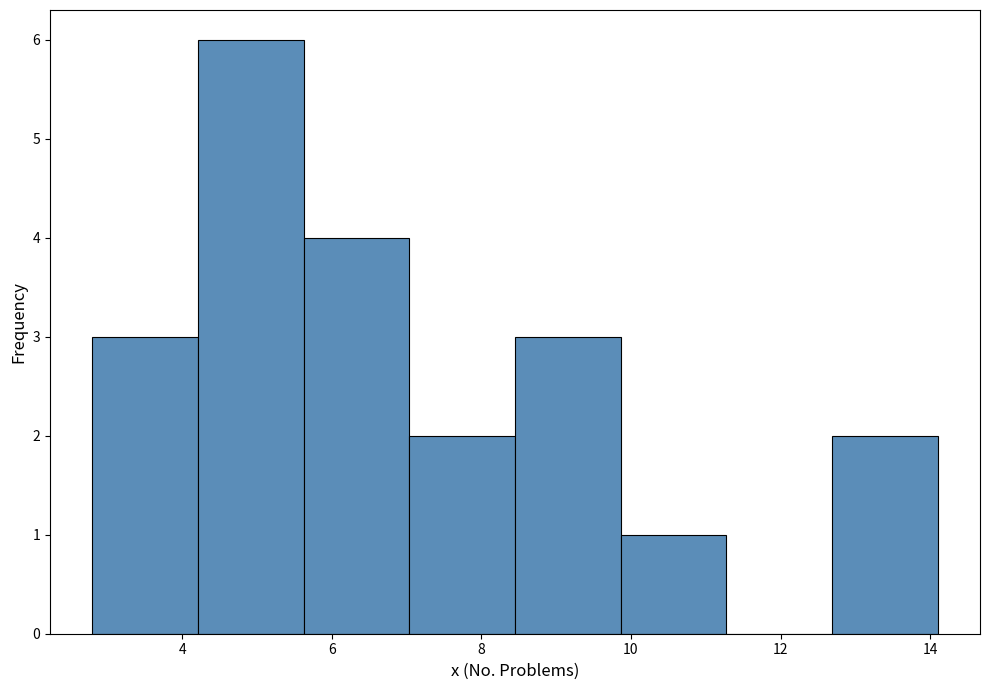

Reading left to right, list every bar in this chart as the range it spans on the x-axis followed by its height. Neither the bar edges nor the heights are printed on the chart, so give them approximately, as read against the axes.

2.8 to 4.2: 3
4.2 to 5.6: 6
5.6 to 7.0: 4
7.0 to 8.4: 2
8.4 to 9.8: 3
9.8 to 11.2: 1
11.2 to 12.6: 0
12.6 to 14.2: 2